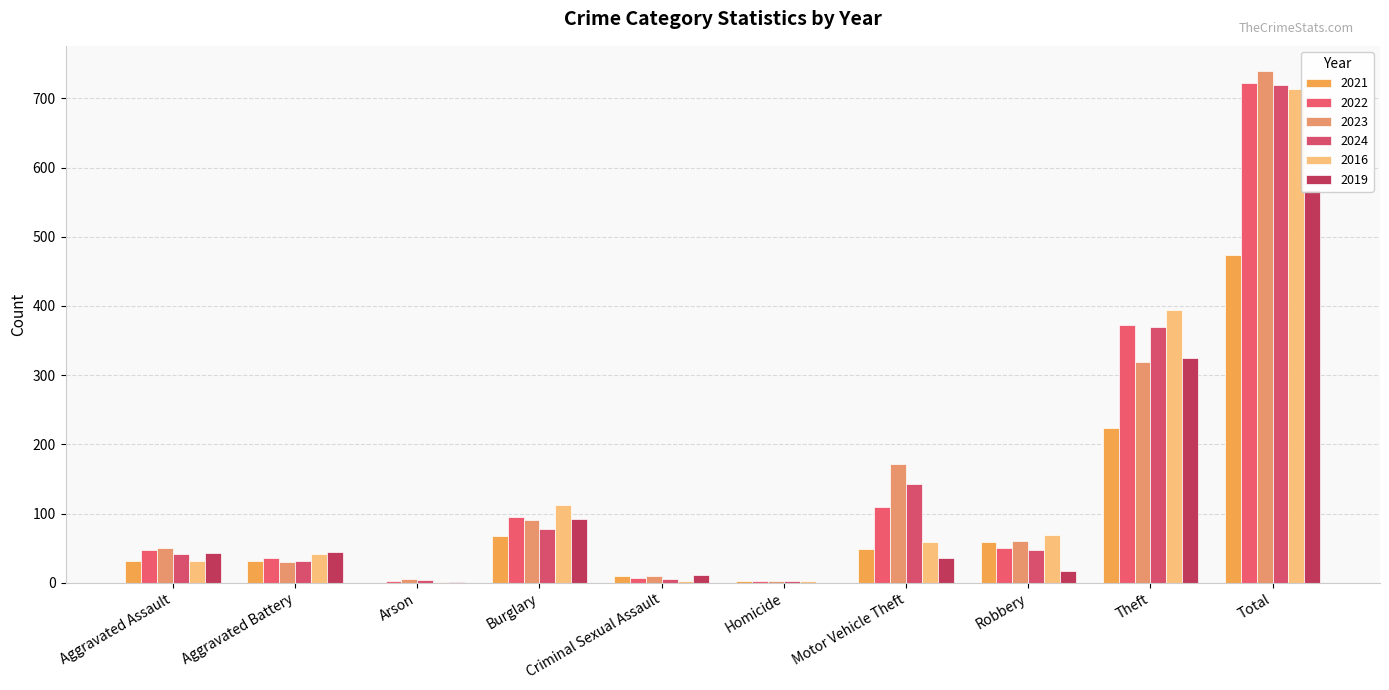

What is the maximum value for 2016?

714